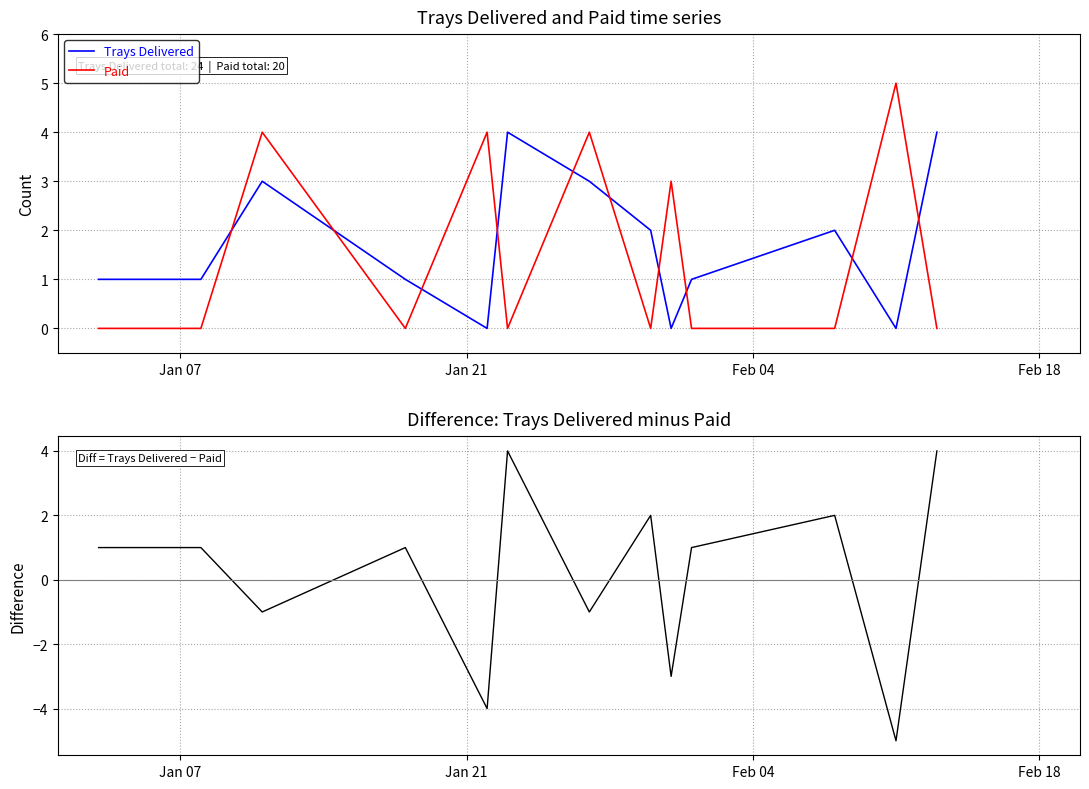

At how many categories does at least one series exceed -2?

15